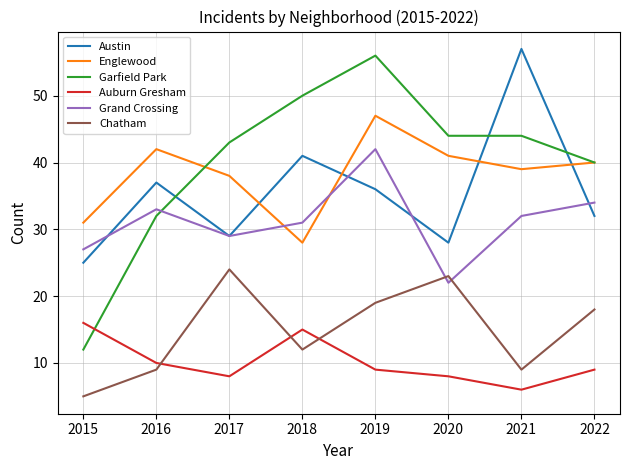

At which label is Grand Crossing closest to 32?

2021